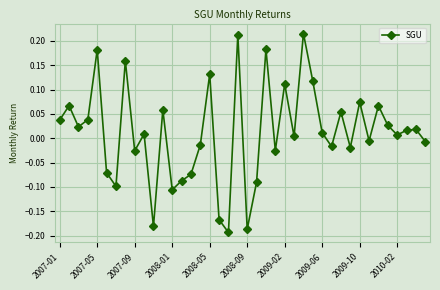

What is the sum of all values?

0.5